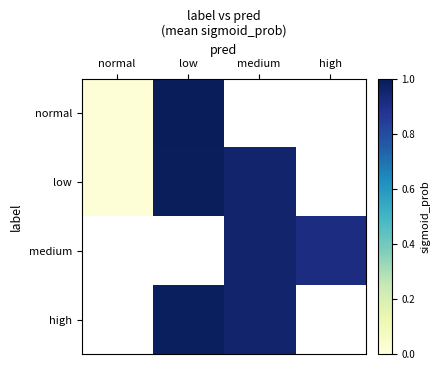

Rank the categories by normal value from lowest to highest.

normal, low, medium, high